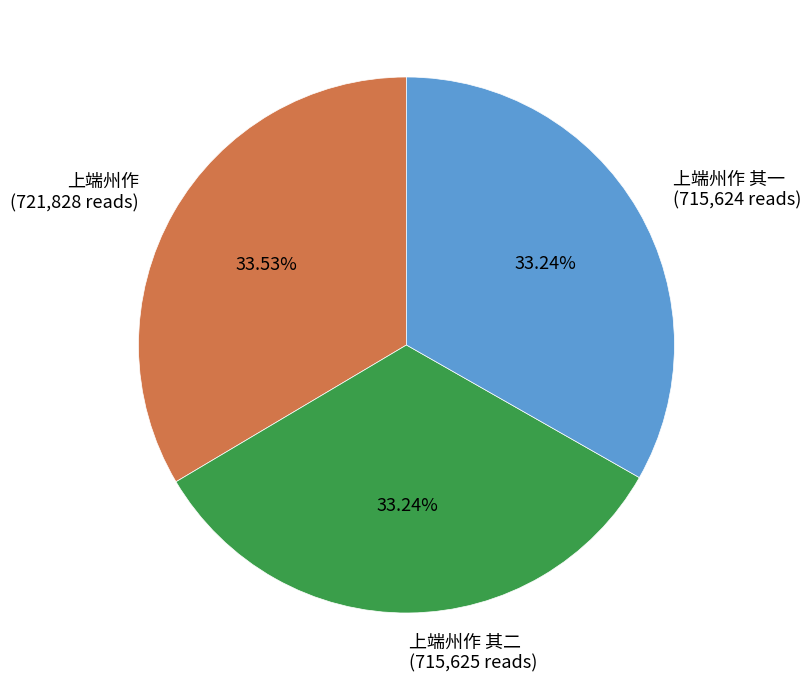

Does 上端州作 其二 (715,625 reads) represent more than half of the total?

No